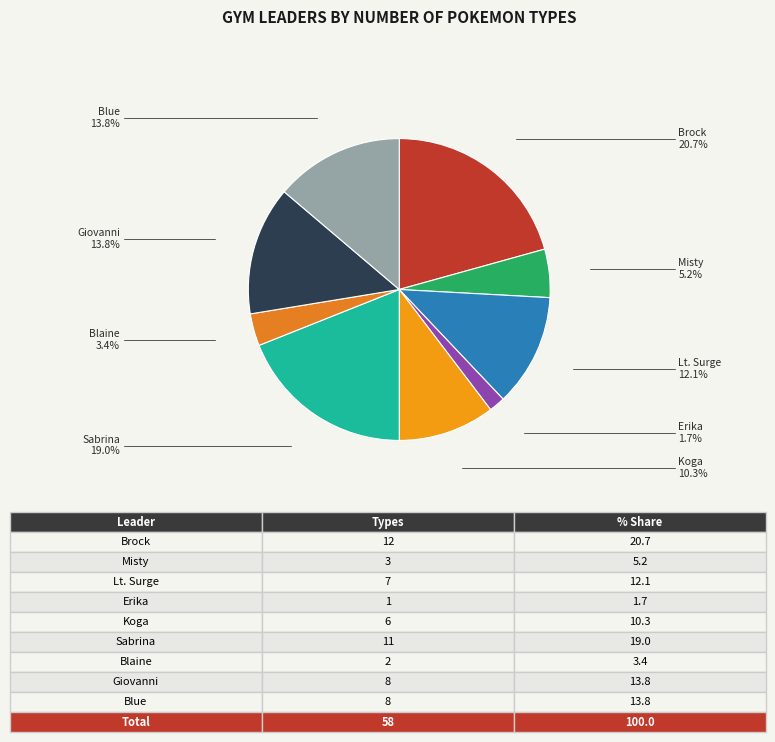

What percentage is the Brock slice, to the nearest percent?

21%